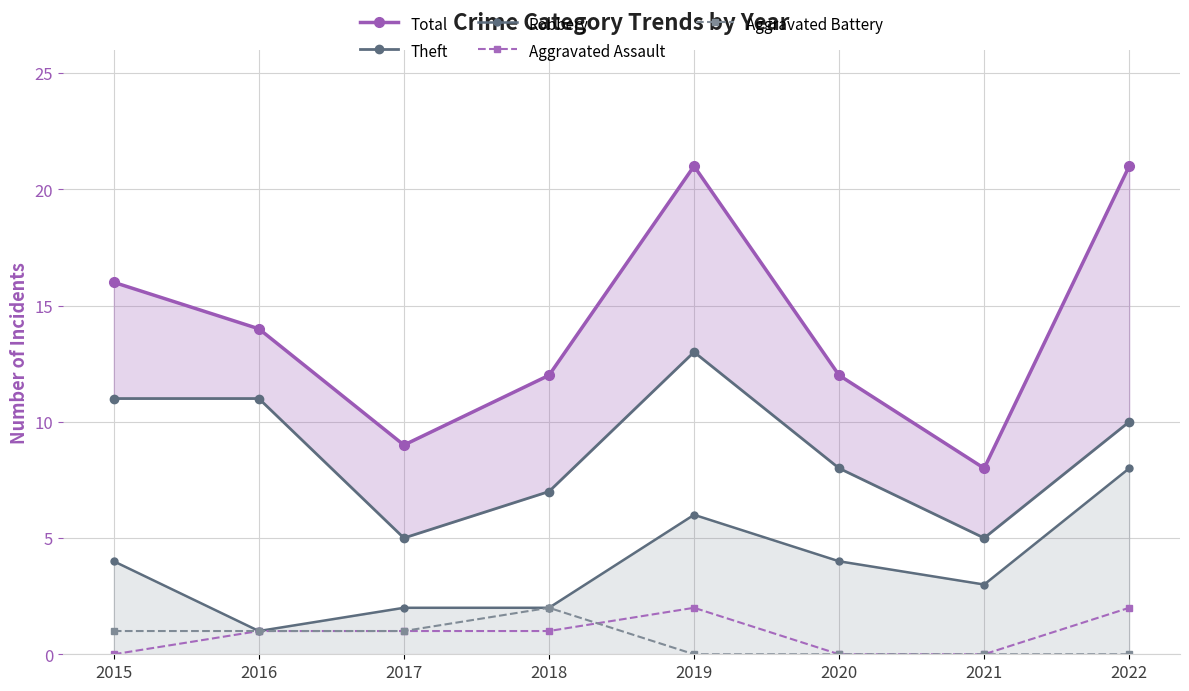

Where does the Theft series first go above 10?

2015